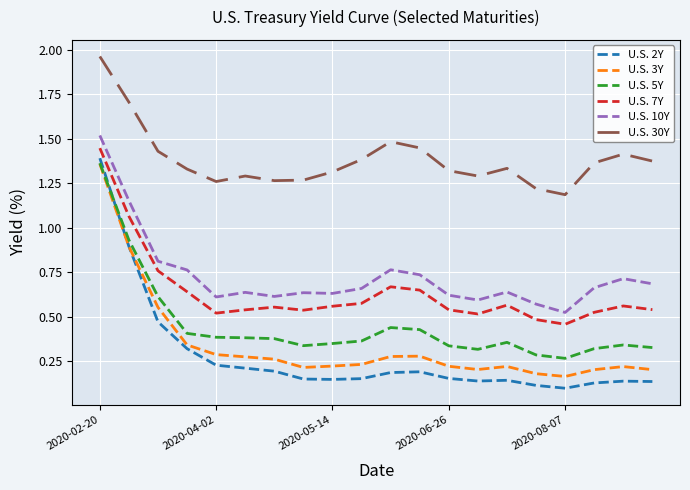

True or false: U.S. 10Y and U.S. 7Y cross at least once.

False